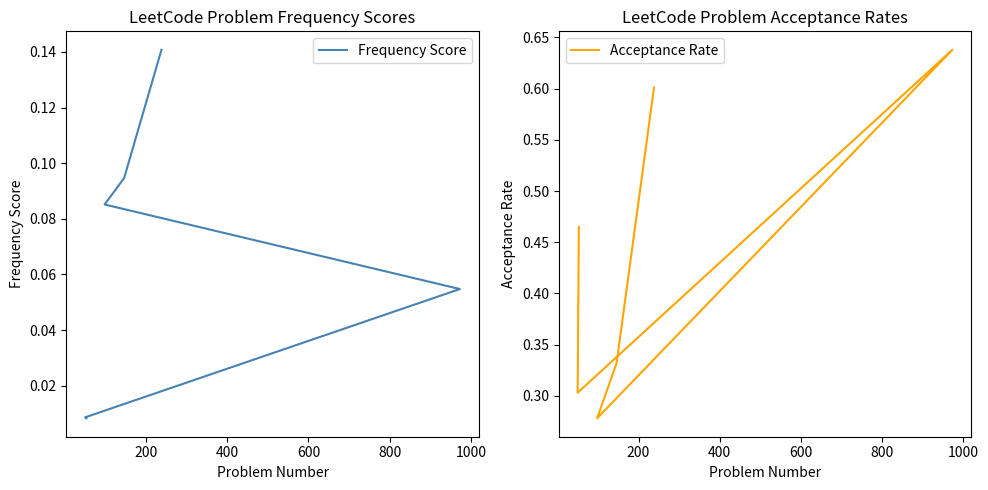

What is the greatest value displayed?

0.6